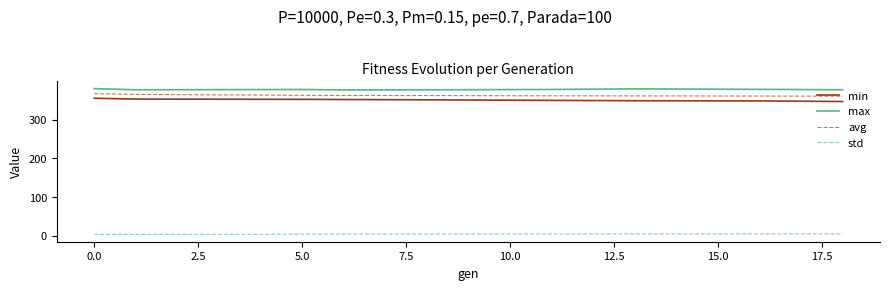

True or false: min and max intersect in this chart.

False